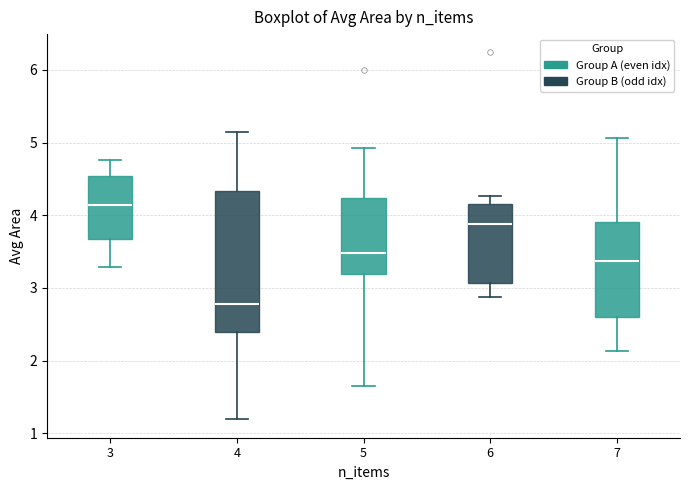

Which box's median line is the highest?

3